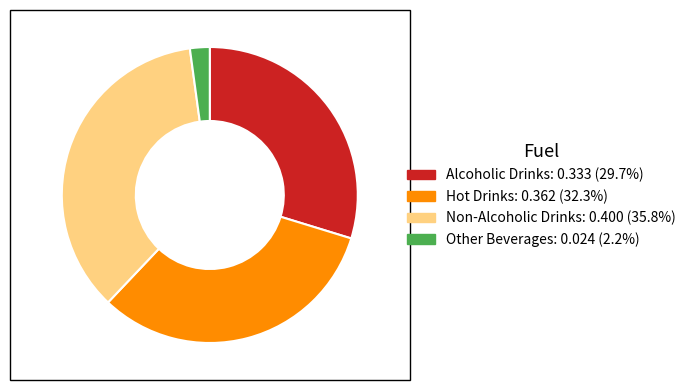

Which category has the smallest portion of the pie?

Other Beverages